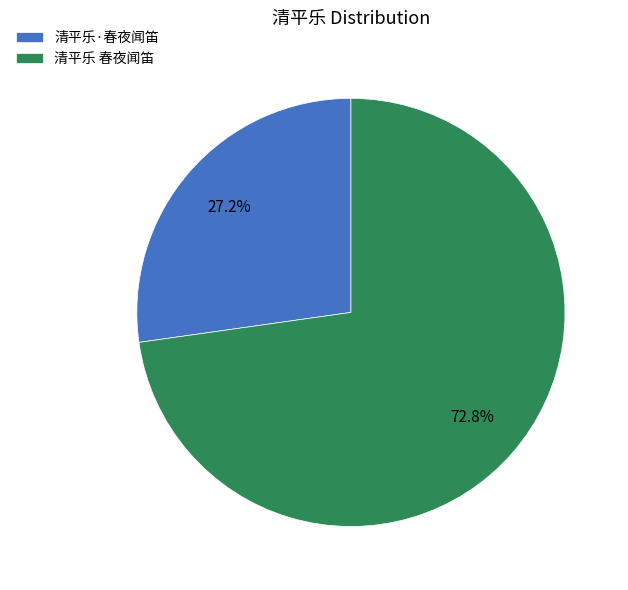

How many segments does this pie chart have?

2